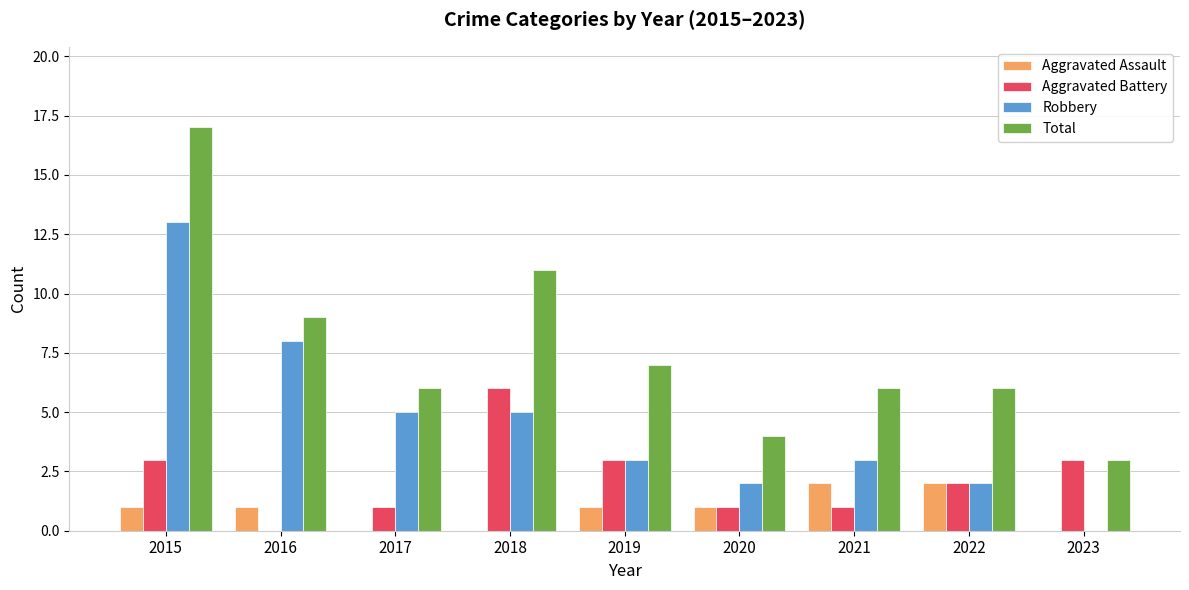

The Aggravated Assault series shows 3 at 2021. True or false?

False